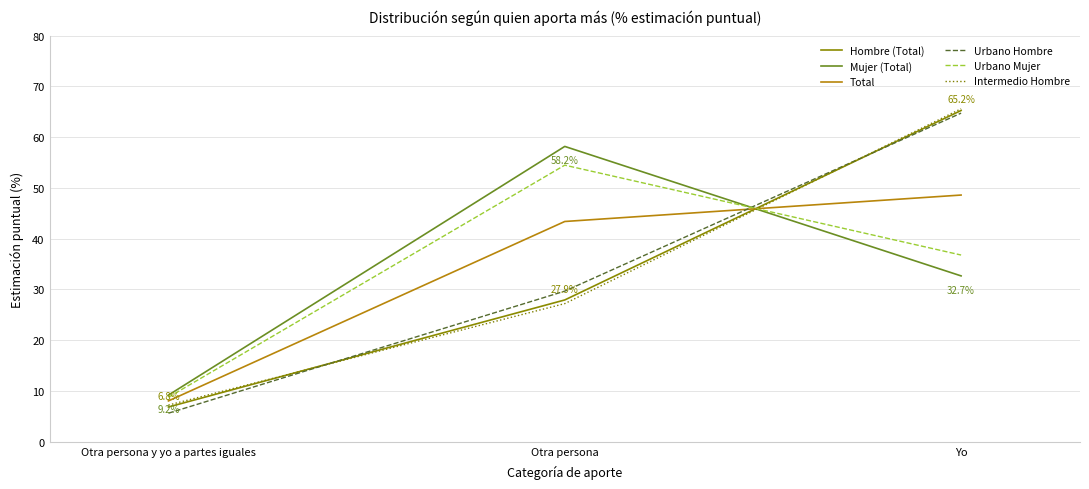

What position from the left is Otra persona?

2